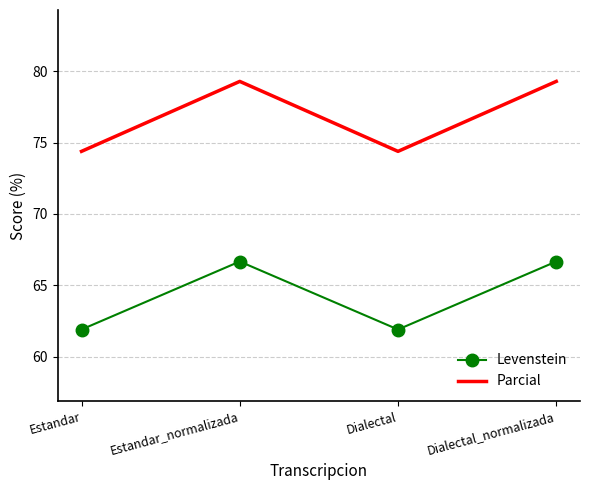

True or false: Parcial and Levenstein cross at least once.

False